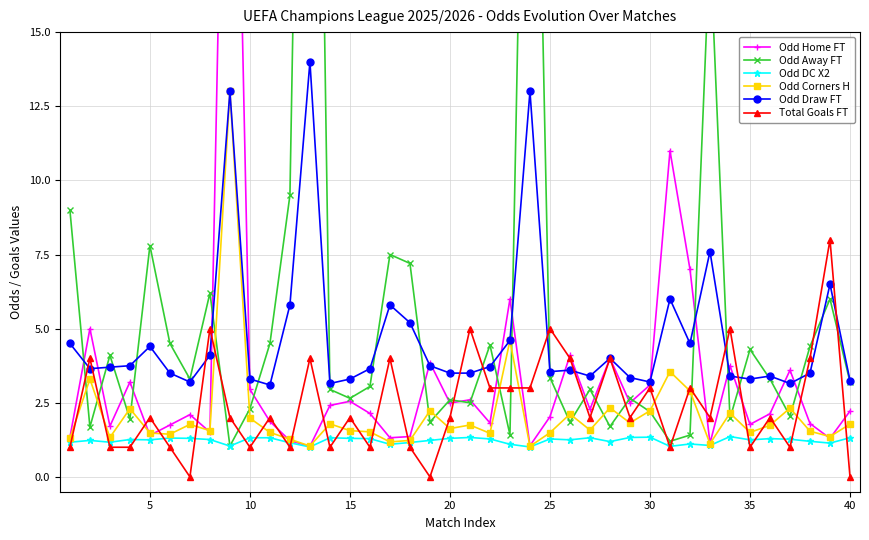

True or false: Odd DC X2 has more than 0 interior local peaks.

True